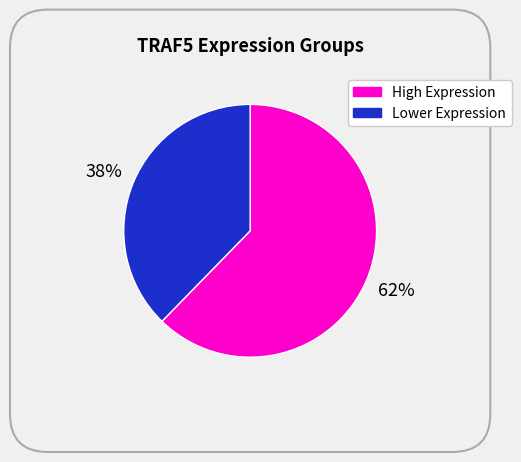

To the nearest percent, what is the average slice percentage?

50%